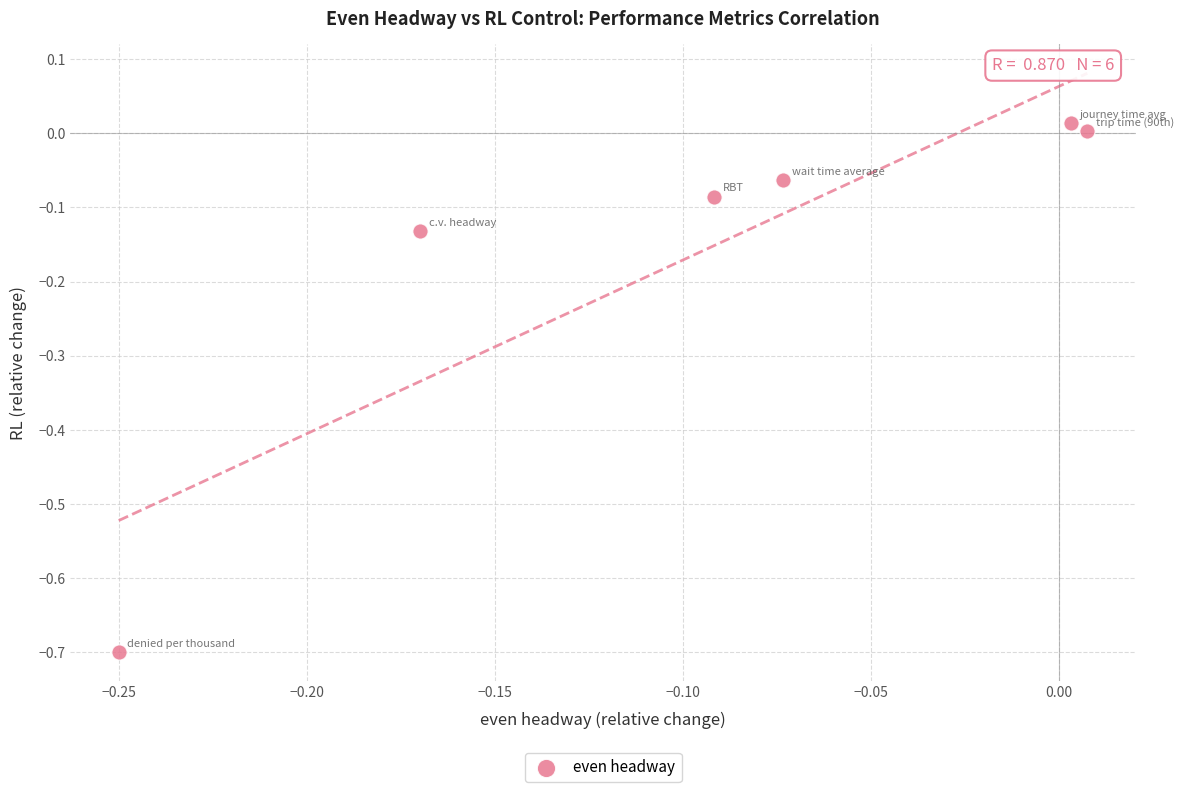

What is the range of X values (max minus min)?

0.3